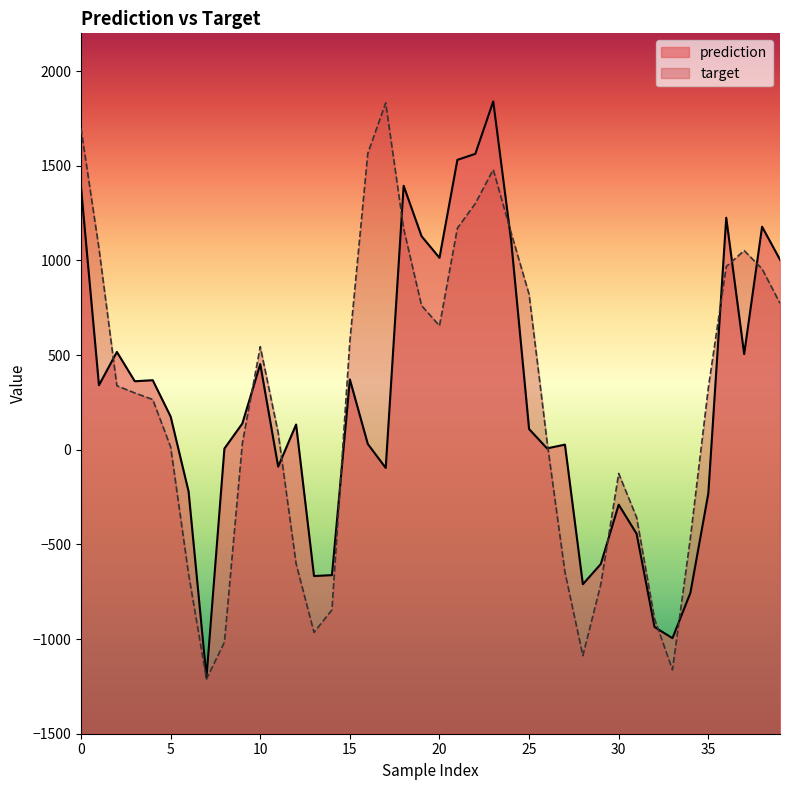

What is the value of the target point at the 17th from the left?

1565.6